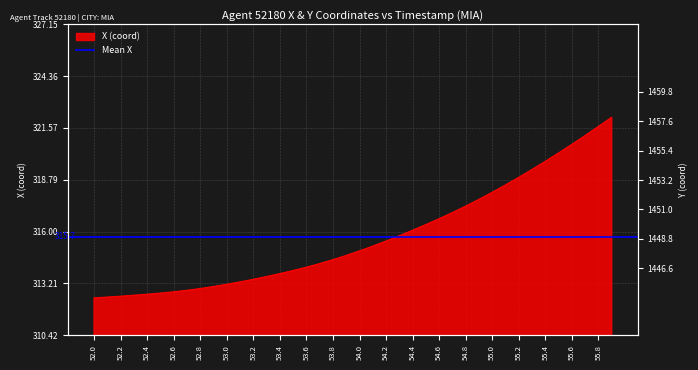

The value at 55.8 is 89.8. True or false?

False